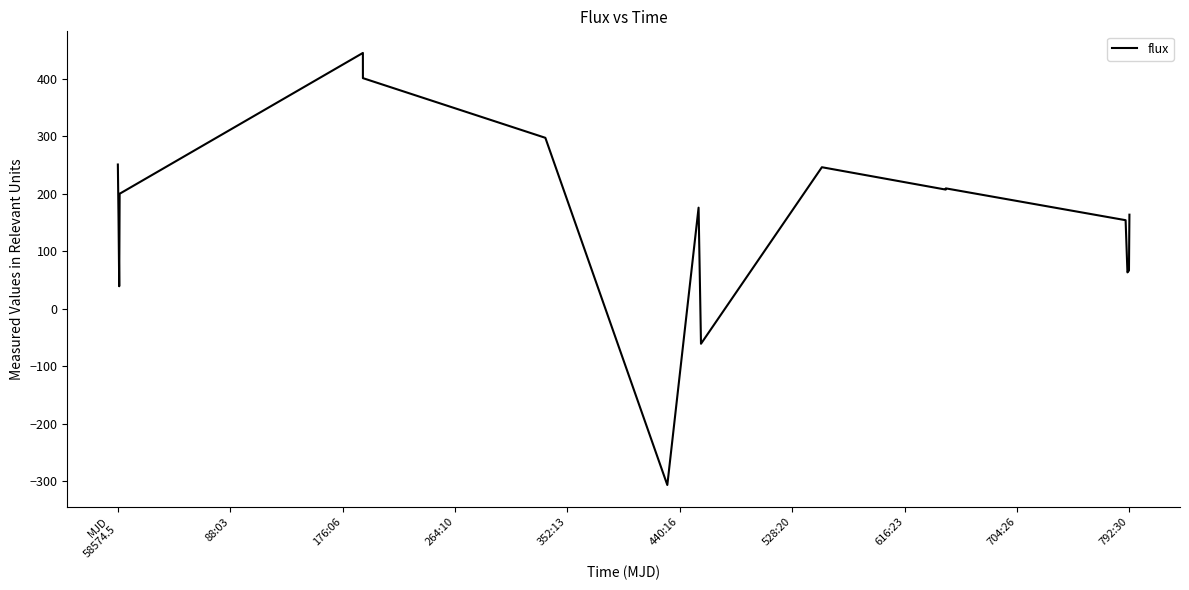

Does the chart have visible grid lines?

No